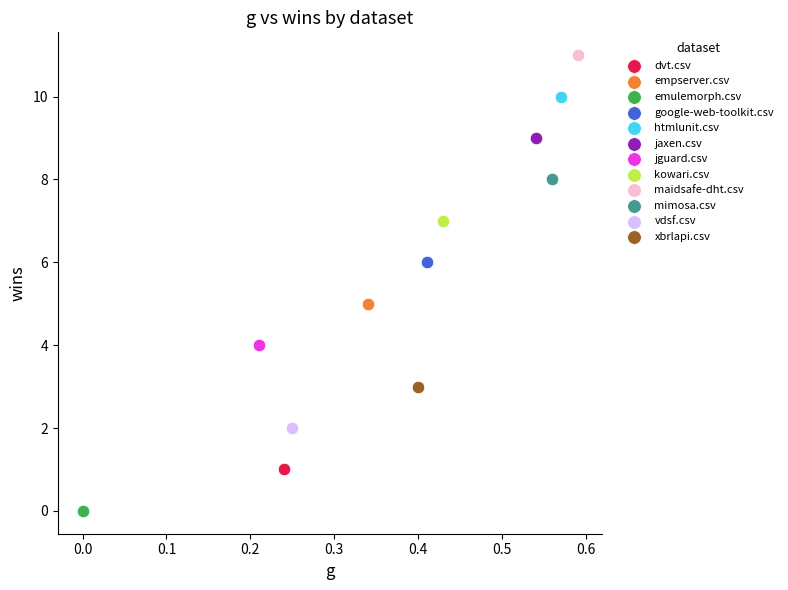

Which series contains the lowest Y value?

emulemorph.csv